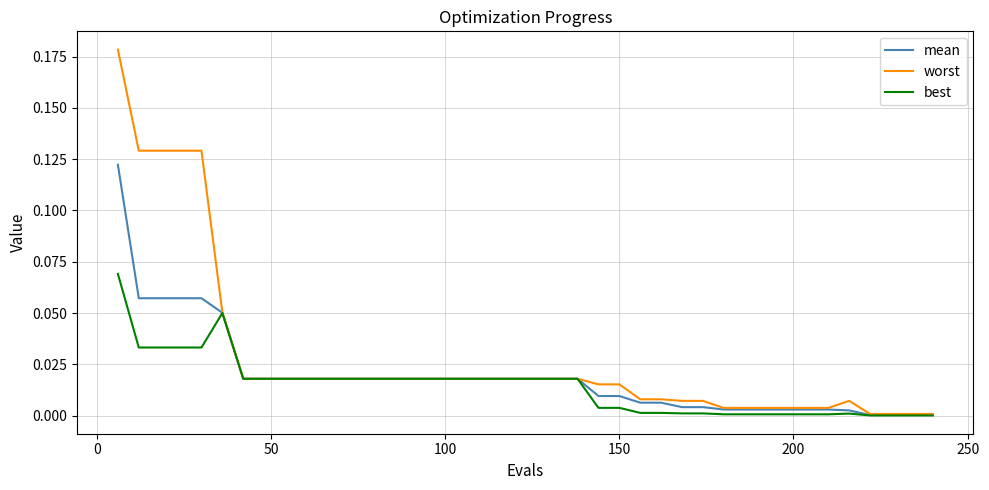

What is the sum of all mean values?

0.8